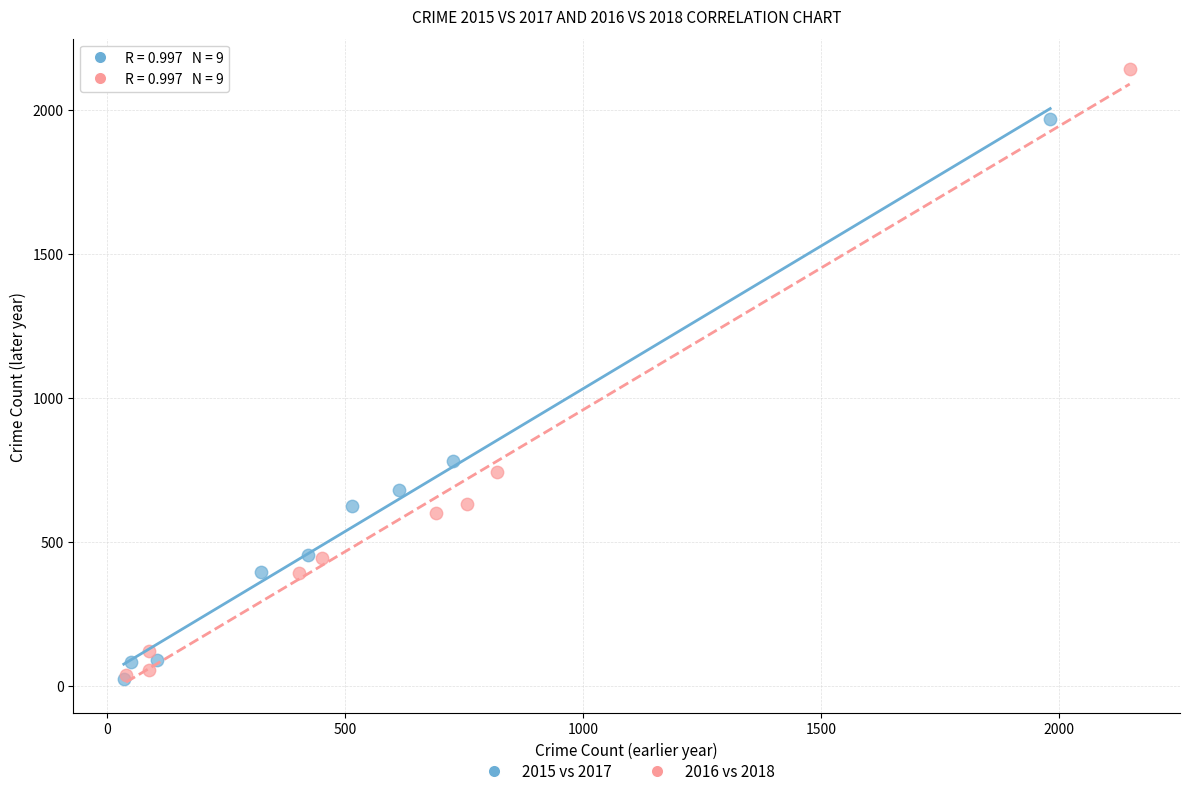

What are all the series names shown in the legend?

2015 vs 2017, 2016 vs 2018